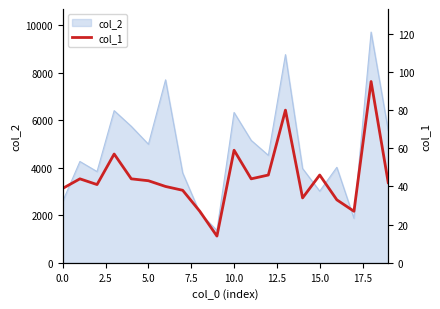

True or false: the data shows 22 at 9.

False